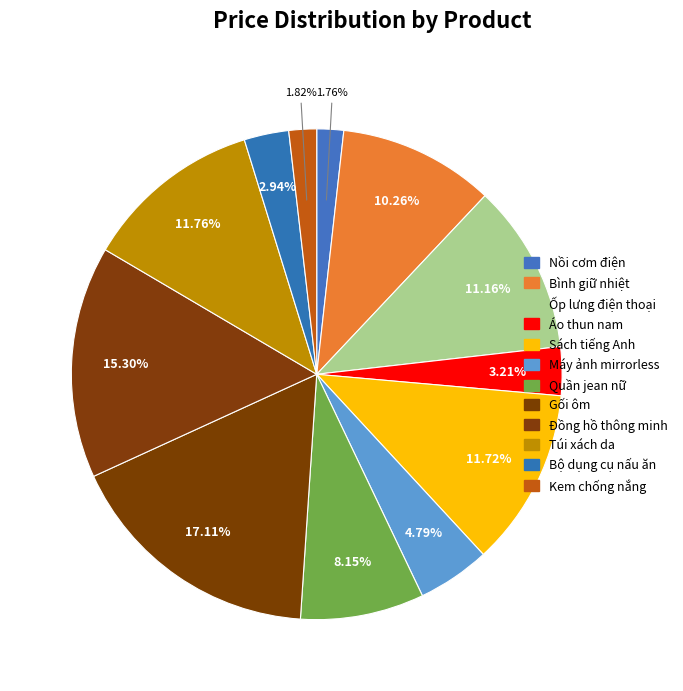

Combined, what portion of the pie is Đồng hồ thông minh and Áo thun nam?

18.5%